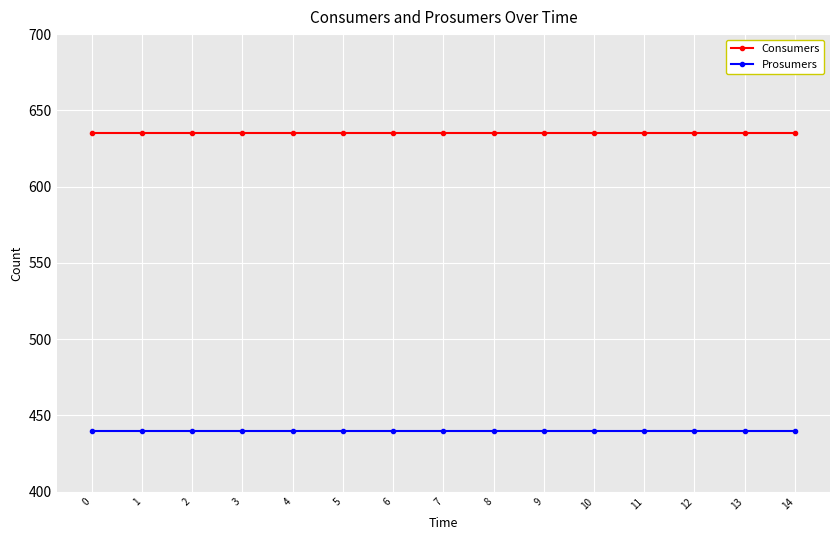

What is the spread (max minus min) of values at 1?

195